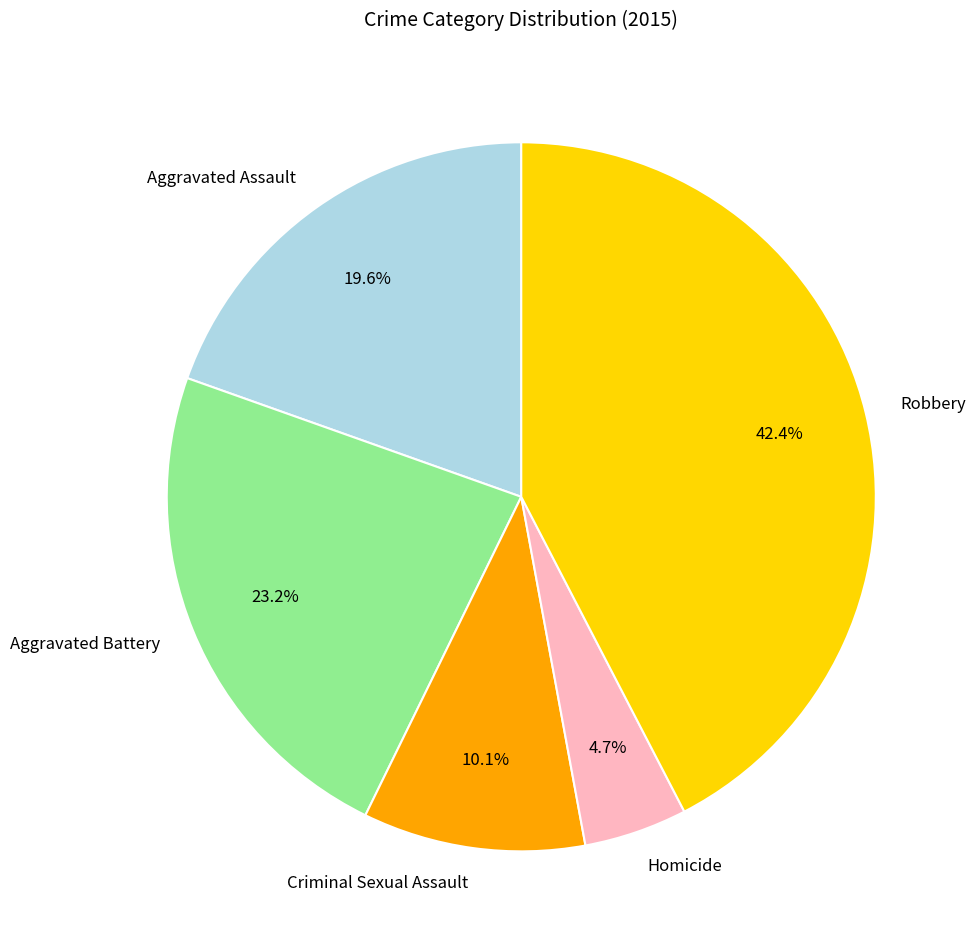

What percentage is the Robbery slice, to the nearest percent?

42%